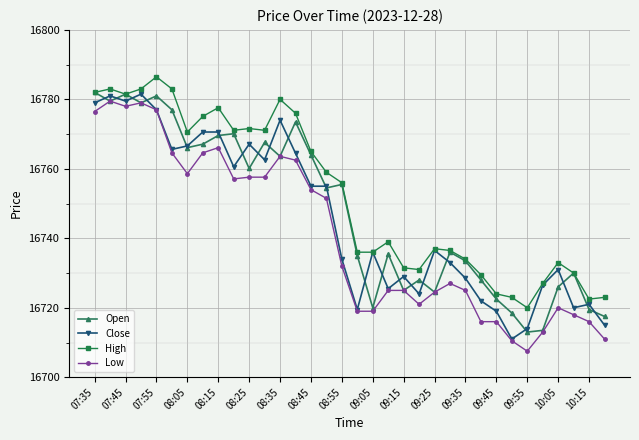

Which series has the largest range (max minus min)?

Low